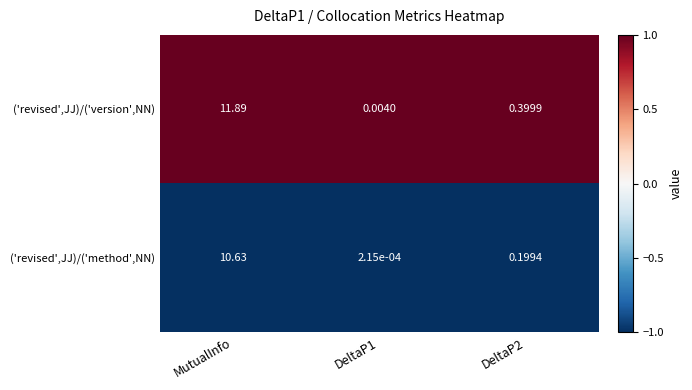

Which category has the highest value in the ('revised',JJ)/('method',NN) series?

MutualInfo